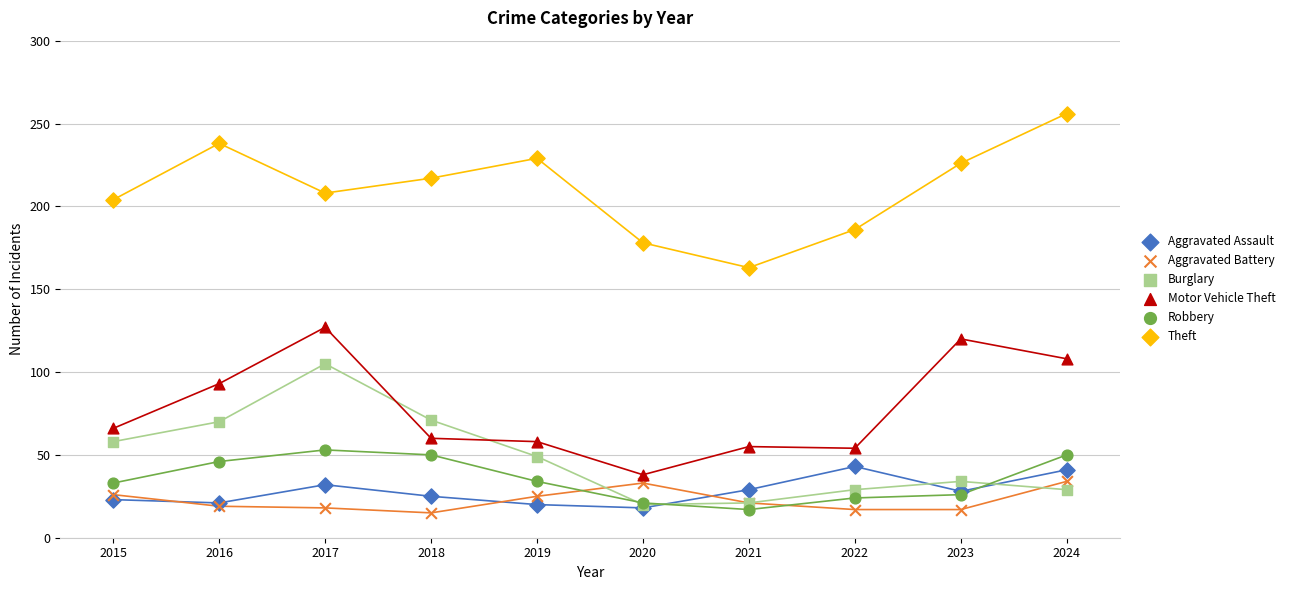

What are all the series names shown in the legend?

Aggravated Assault, Aggravated Battery, Burglary, Motor Vehicle Theft, Robbery, Theft